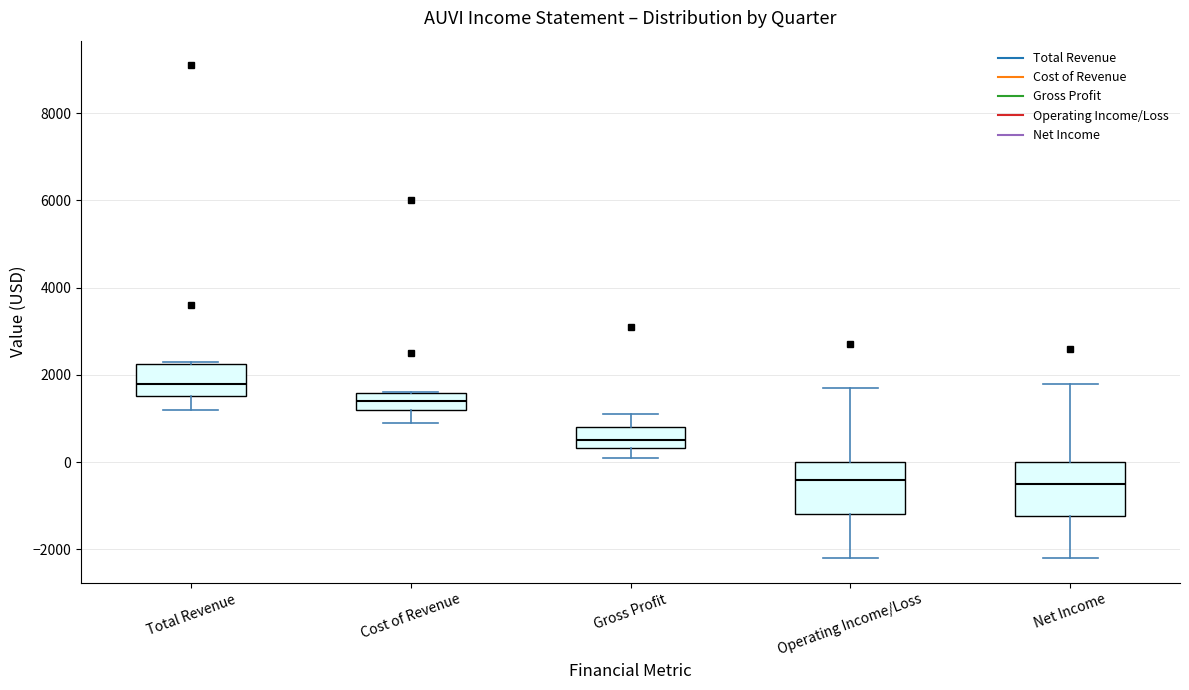

Where is the lower edge of the box for Total Revenue on the y-axis? The values are not printed on the chart, so give them approximately, as read against the axis.

1600